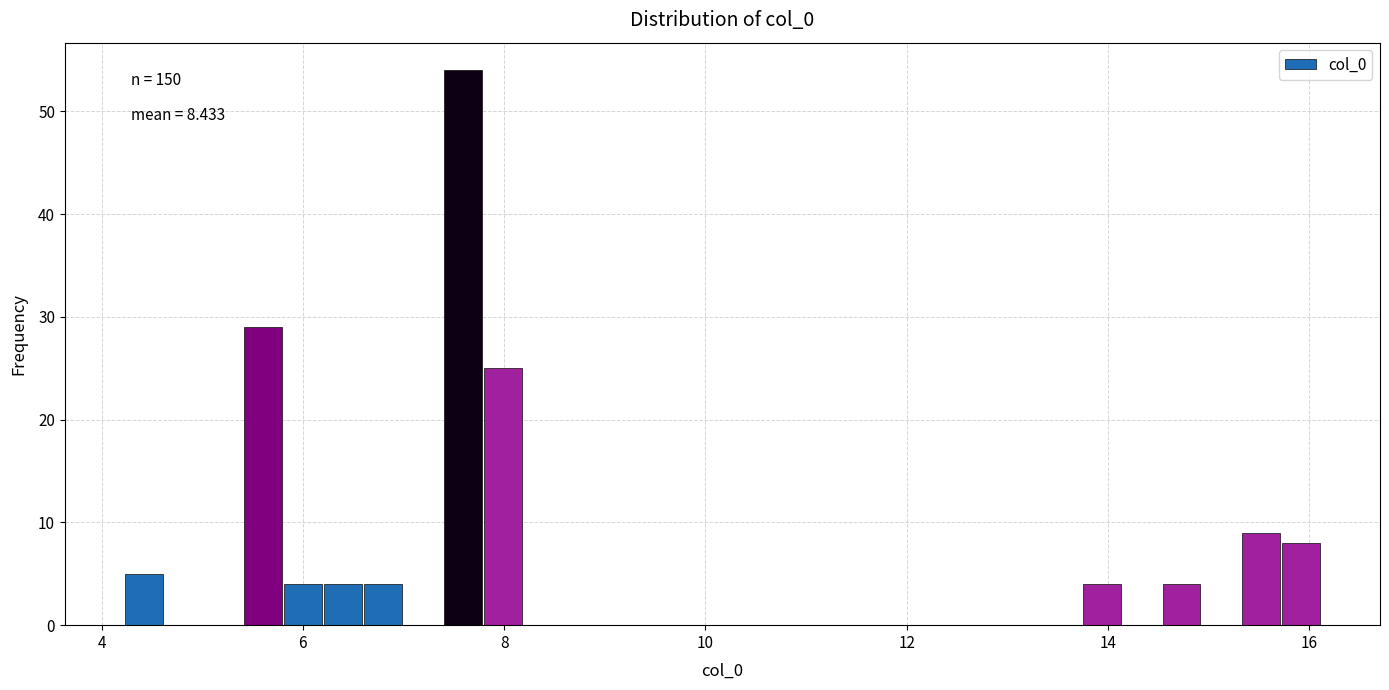

Around what value on the x-axis is the tallest bar? Give the approximate position of its centre, as read against the axis.

7.6